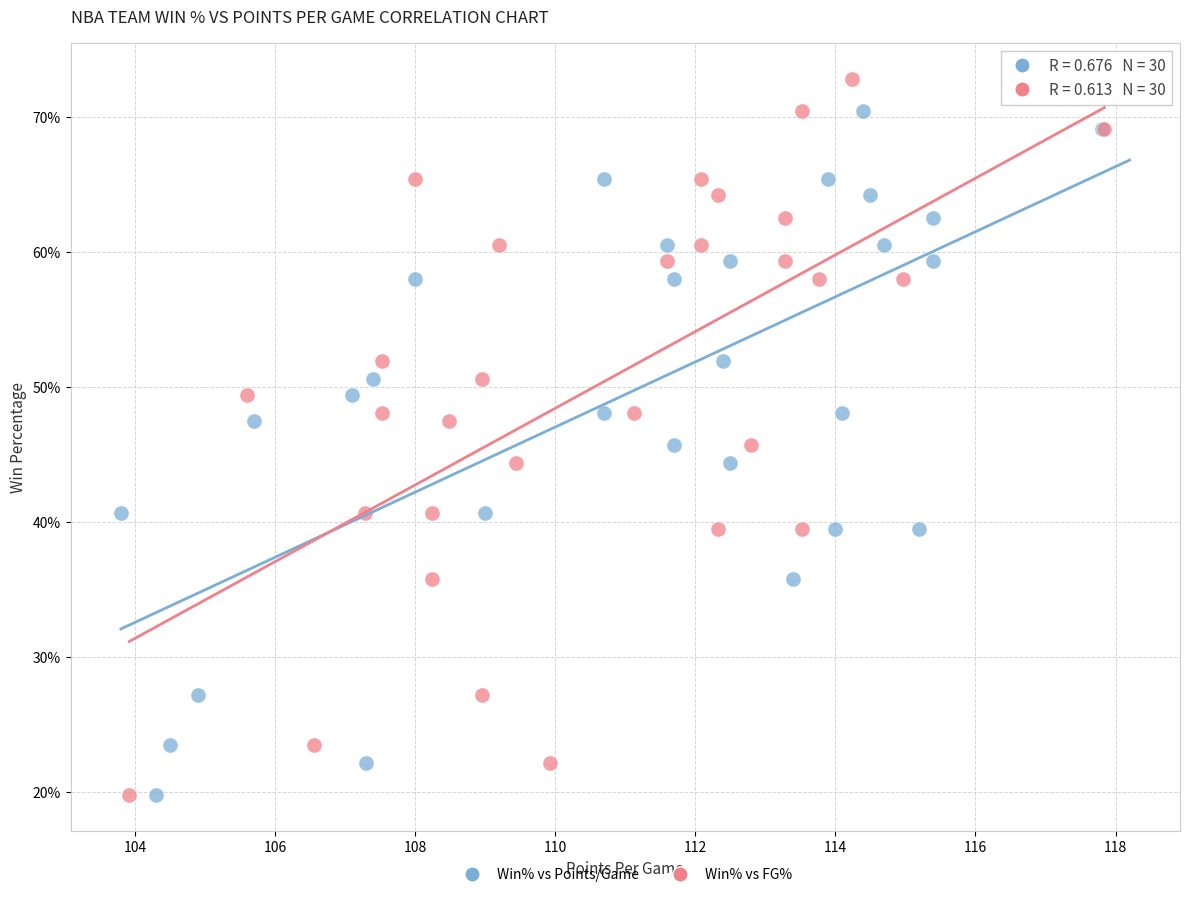

What are all the series names shown in the legend?

Win% vs Points/Game, Win% vs FG%